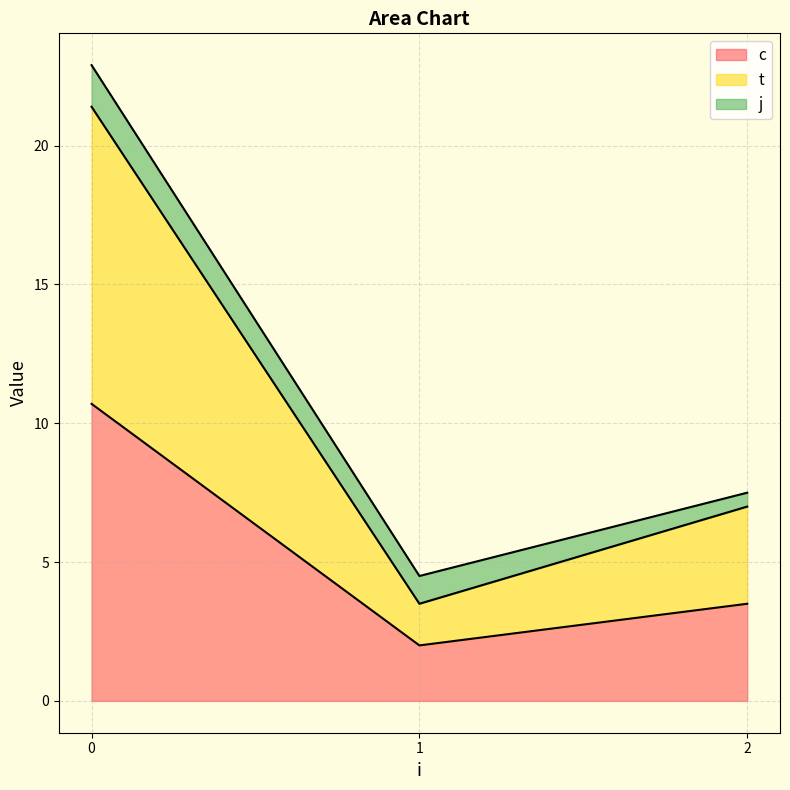

What is the total value across all series at 0?

22.9